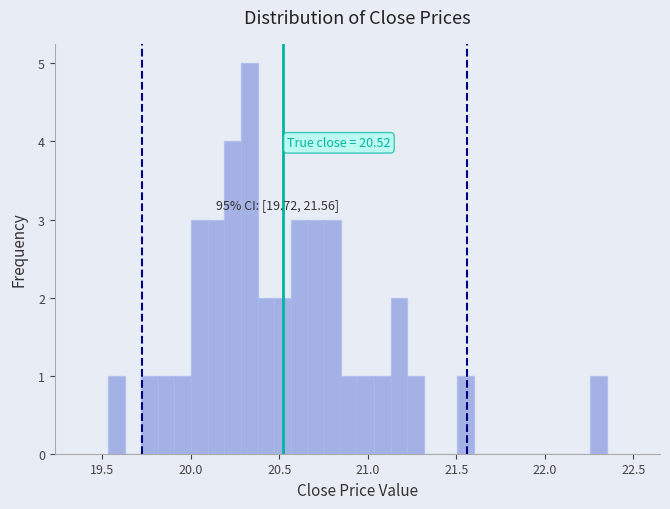

Around what value on the x-axis is the tallest bar? Give the approximate position of its centre, as read against the axis.

20.35